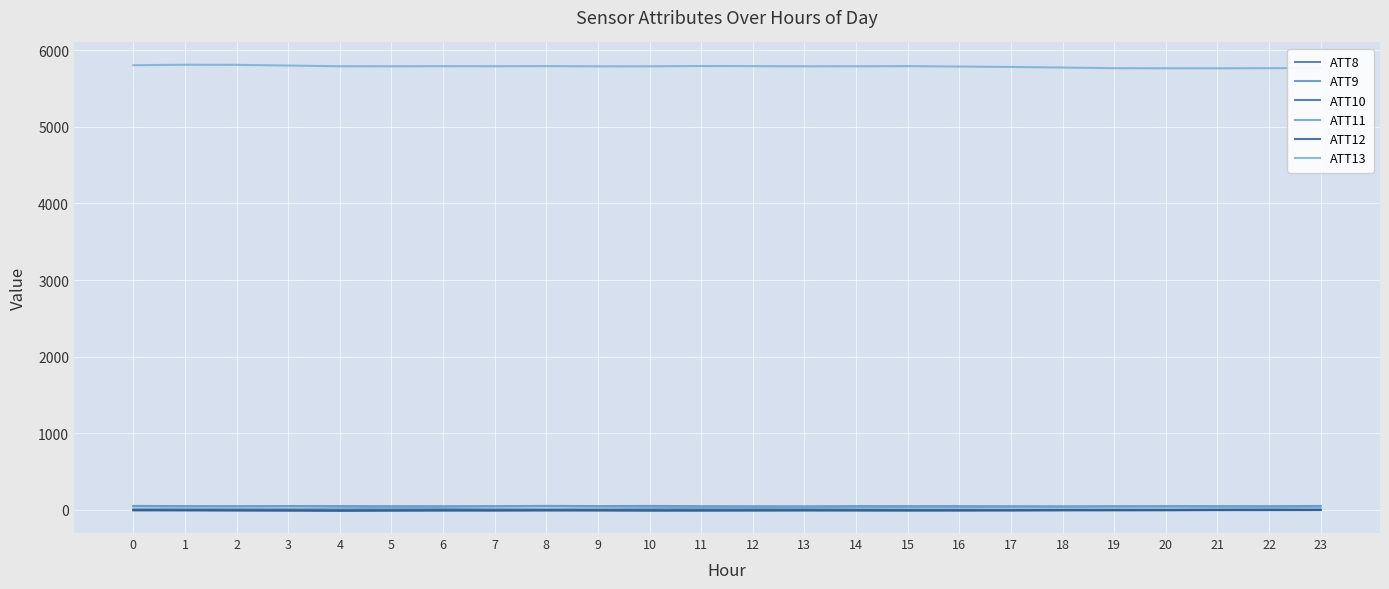

What are all the series names shown in the legend?

ATT8, ATT9, ATT10, ATT11, ATT12, ATT13